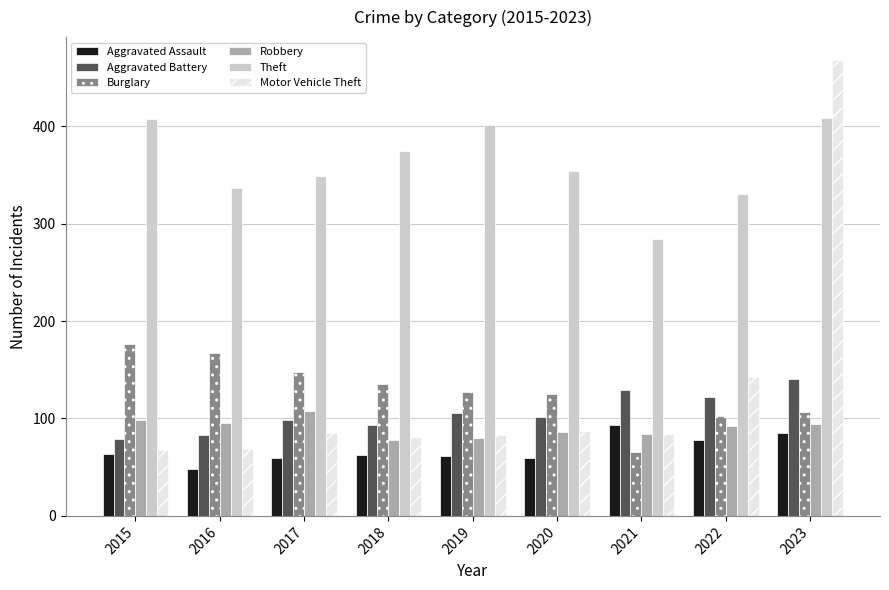

What is the approximate value of Burglary at 2015, to the nearest 5?

175